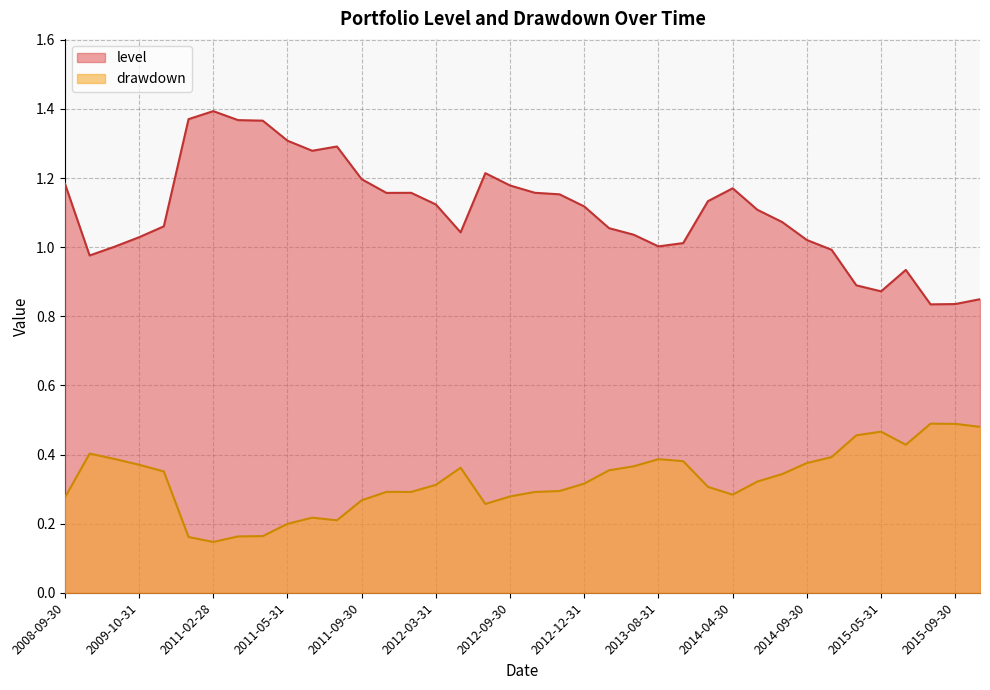

What is the sum of all drawdown values?

12.3